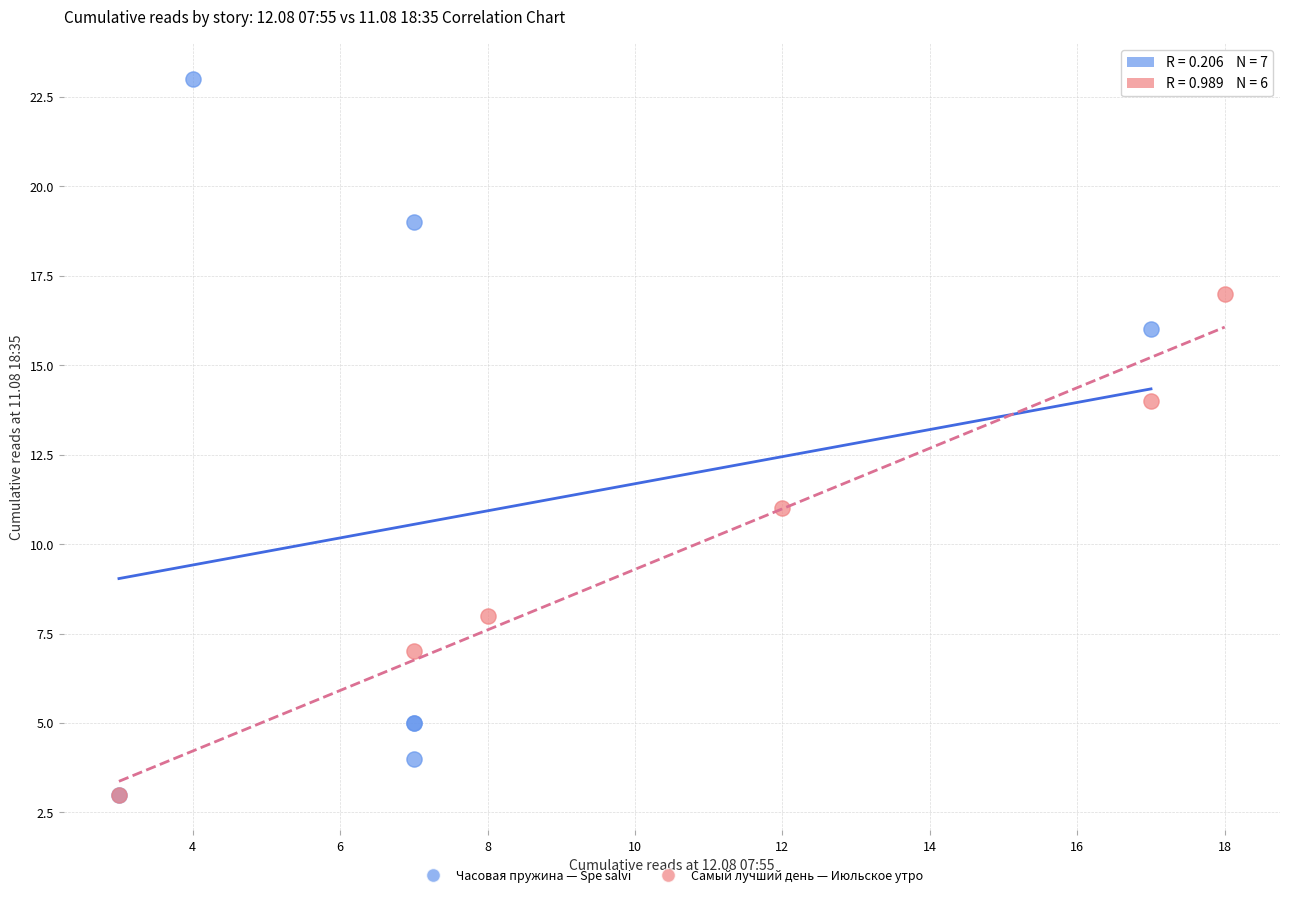

What are all the series names shown in the legend?

Часовая пружина — Spe salvi, Самый лучший день — Июльское утро